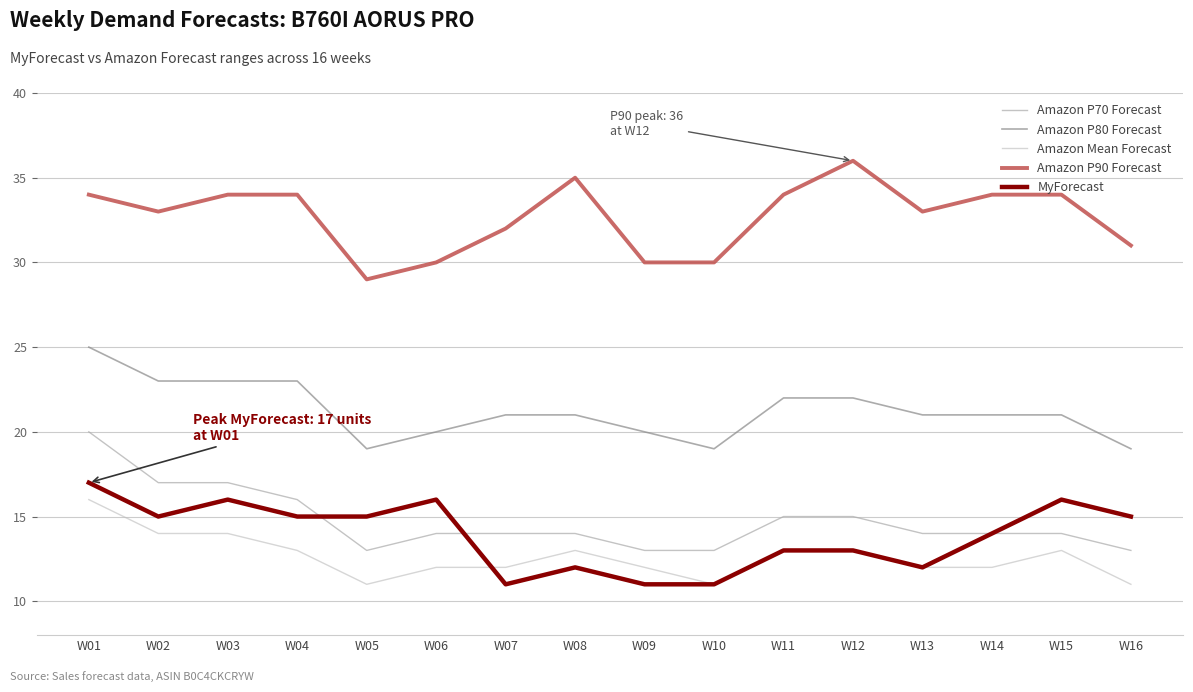

How many lines are shown in the chart?

5